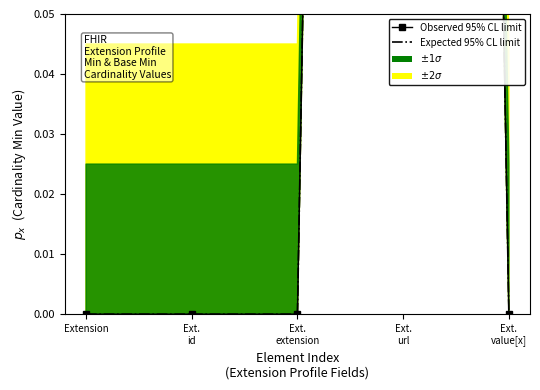

What is the highest value of the Observed 95% CL limit series?

1